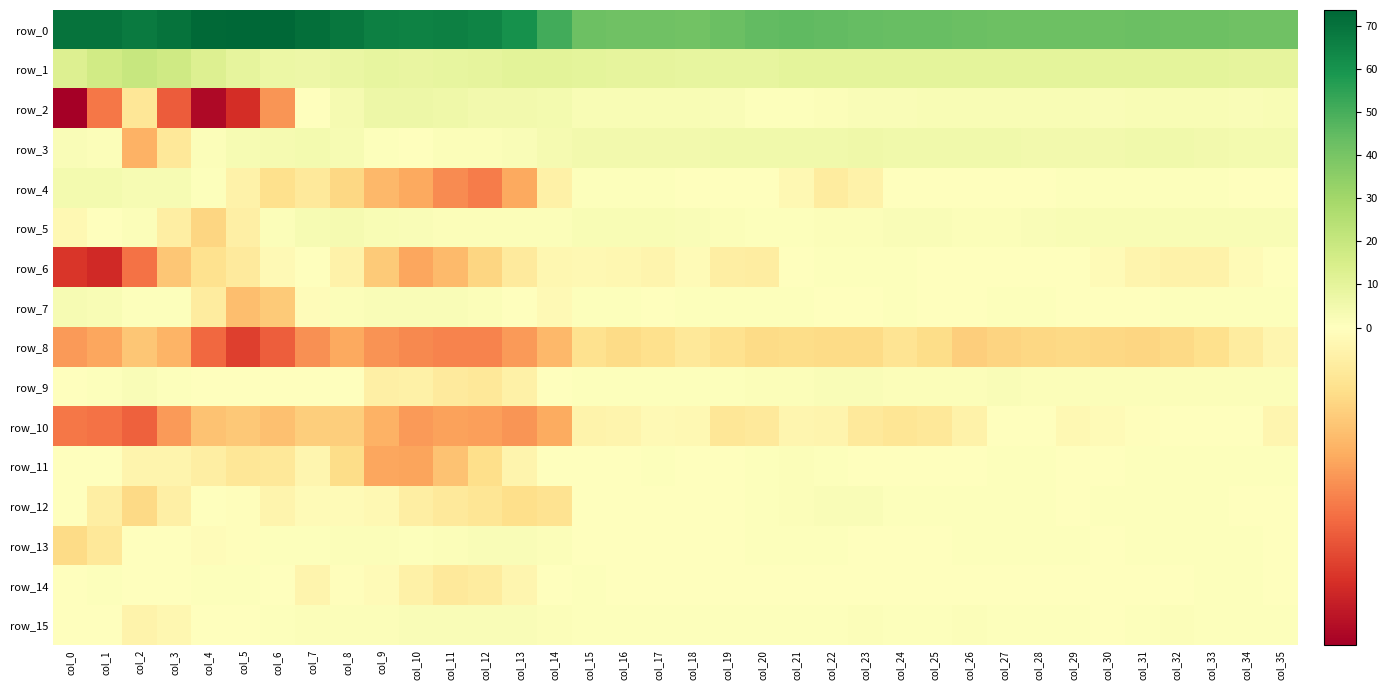

At which label does row_9 first exceed 1?

col_2